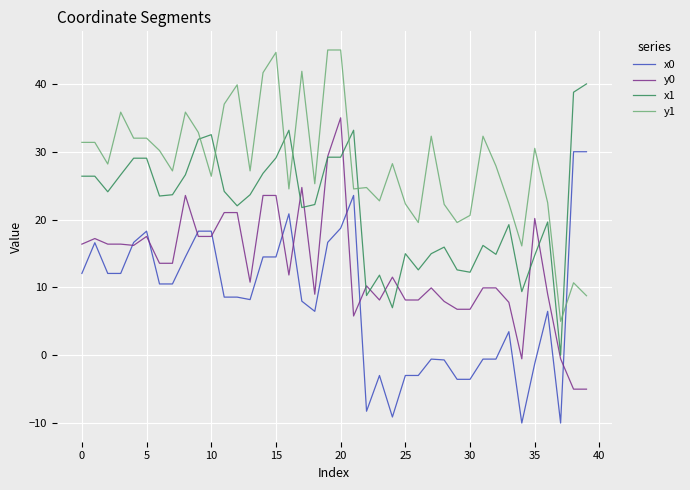

Which series ends up on top after the final intersection of x1 and y1?

x1